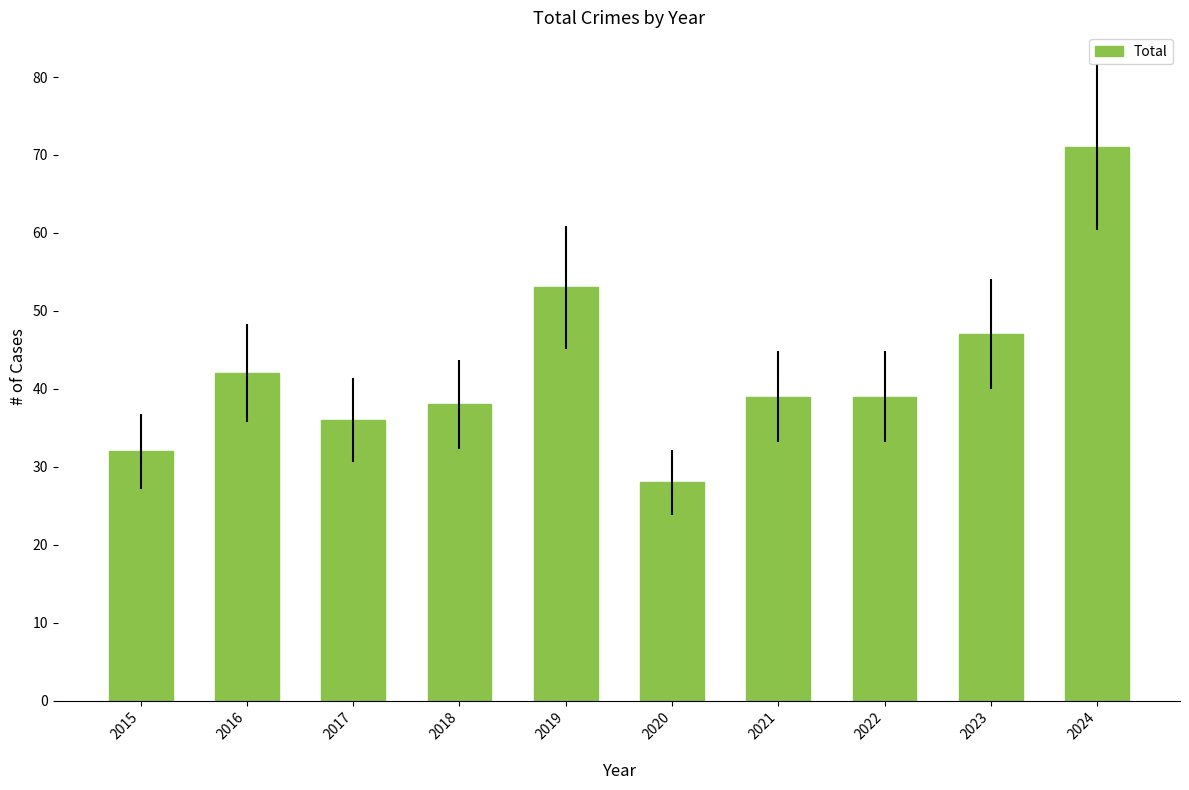

Which label corresponds to the smallest value in the chart?

2020